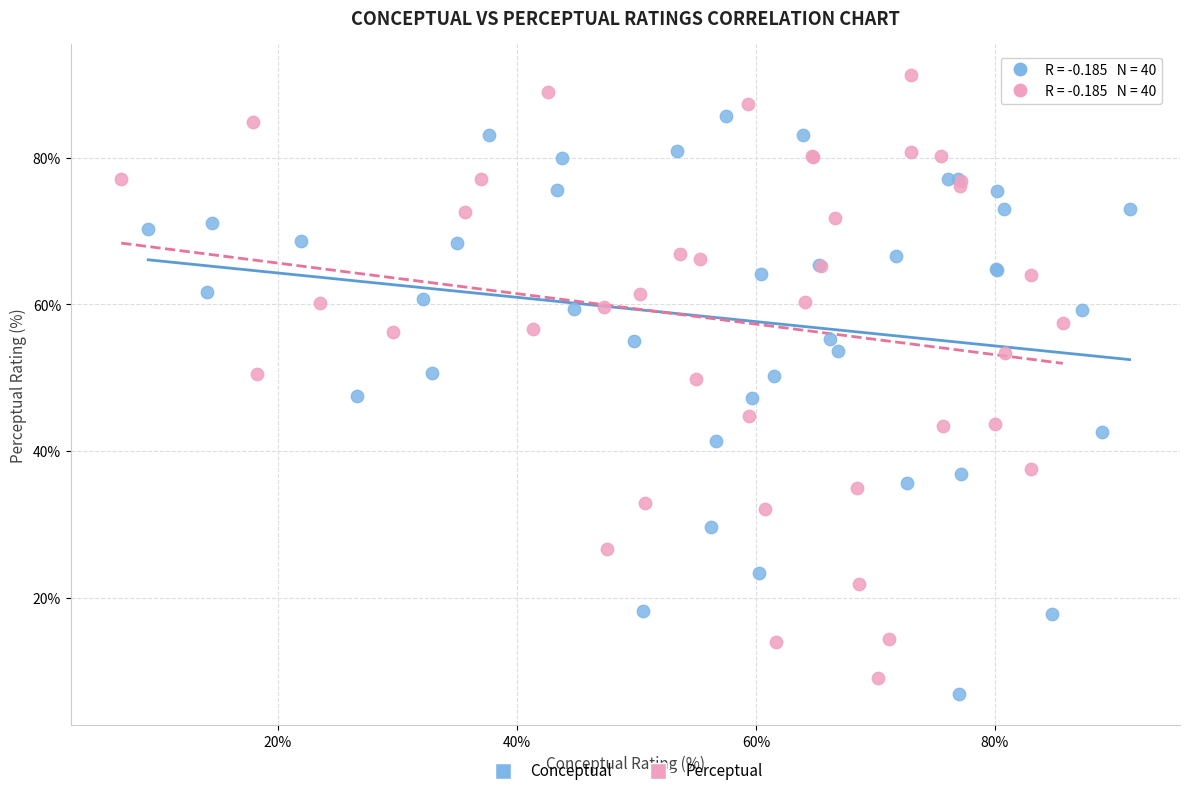

Which series reaches the maximum Y coordinate?

Perceptual